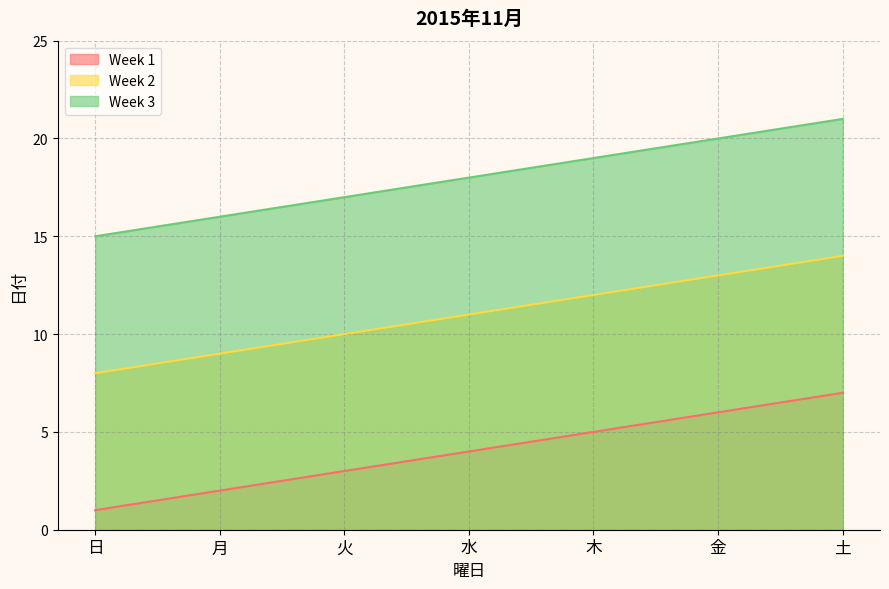

What is the difference between the Week 3 values at 火 and 土?

4